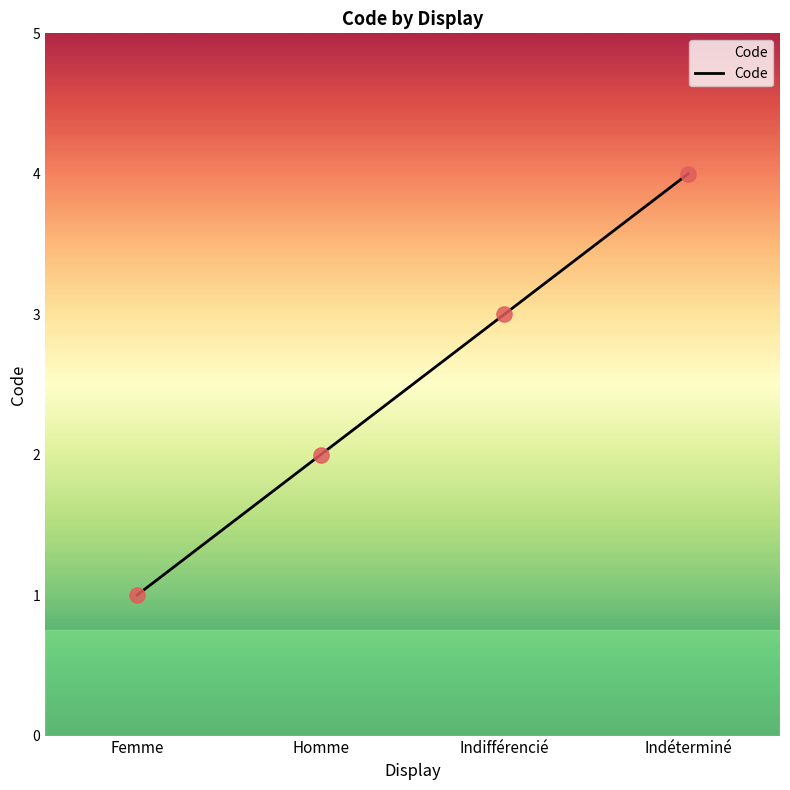

What is the ratio of the value at Indéterminé to the value at Homme?

2.0